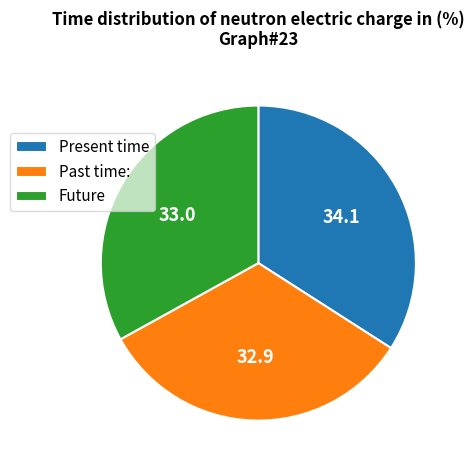

How many segments does this pie chart have?

3